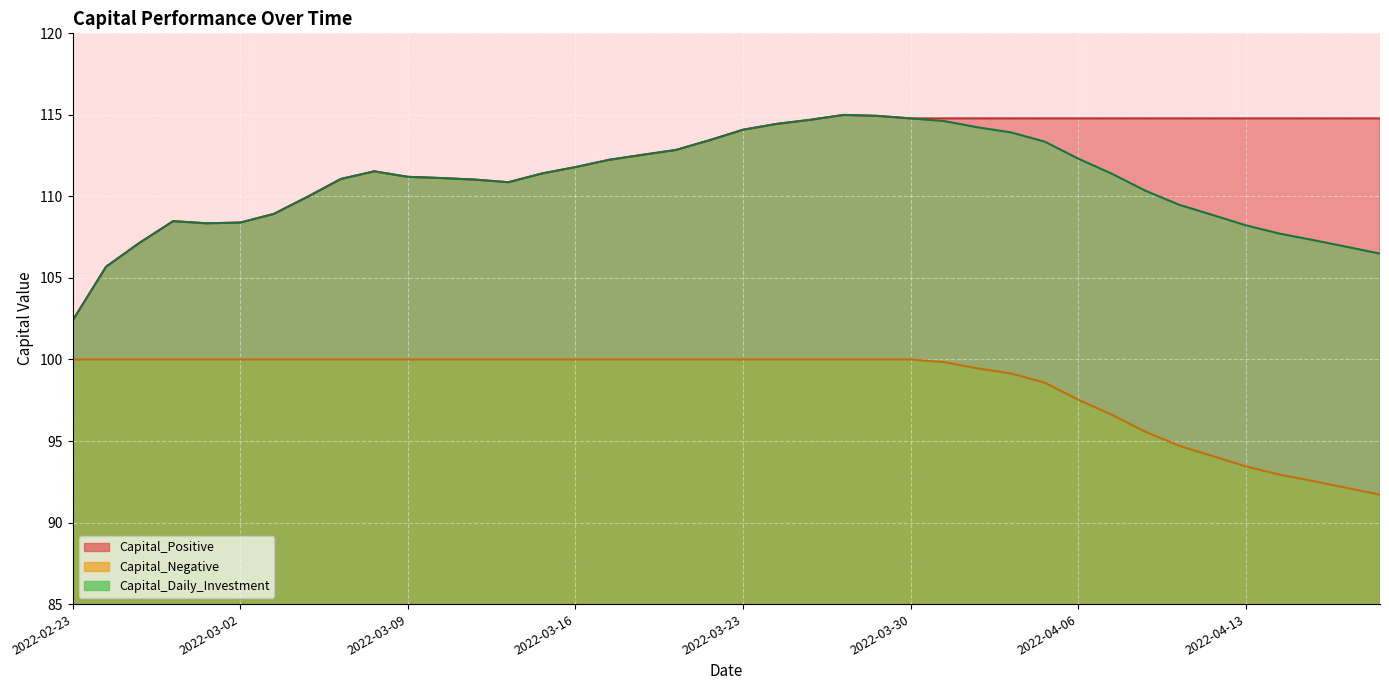

What is the average value of the Capital_Negative series?

98.5